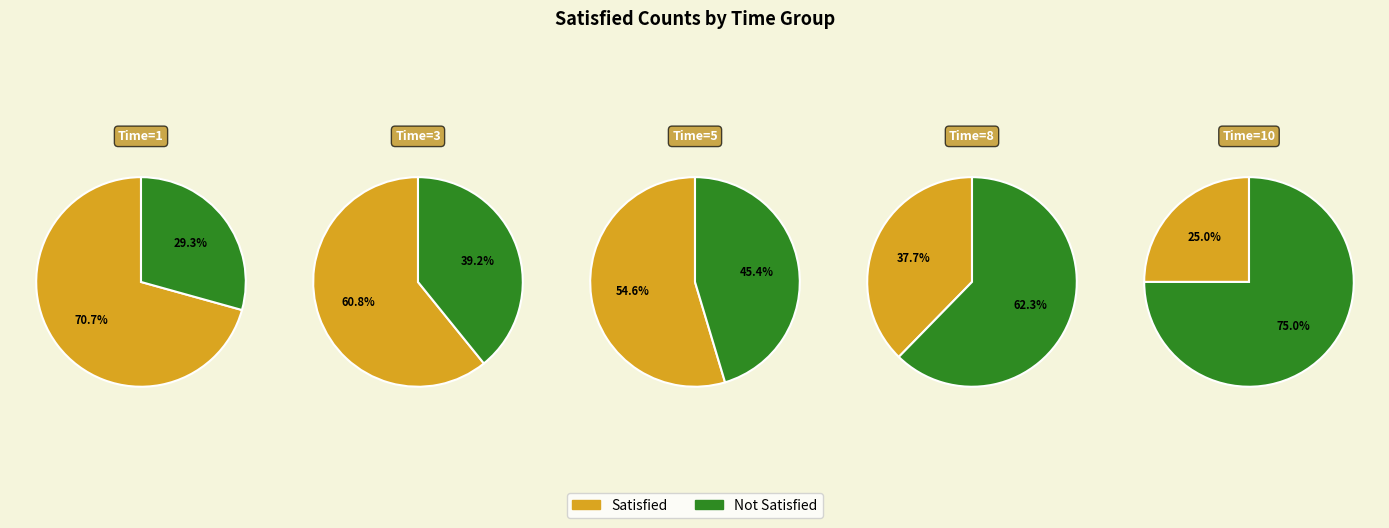

How many segments does this pie chart have?

10